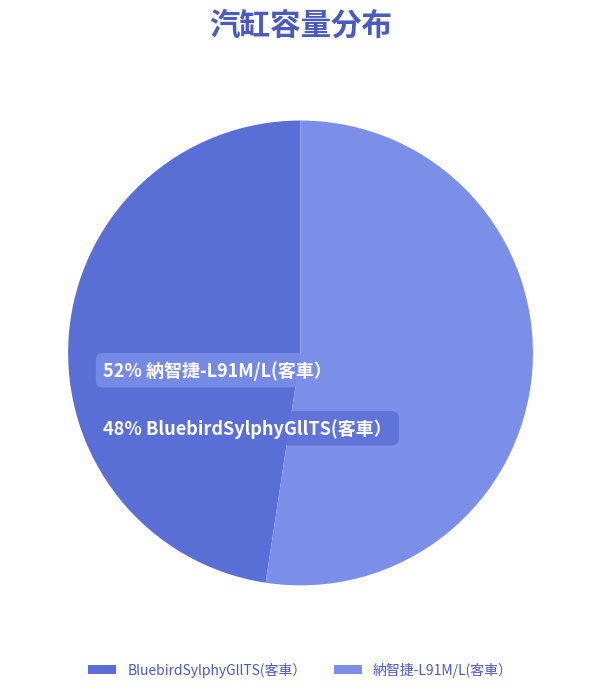

Combined, do BluebirdSylphyGllTS(客車） and 納智捷-L91M/L(客車） account for over 50%?

Yes